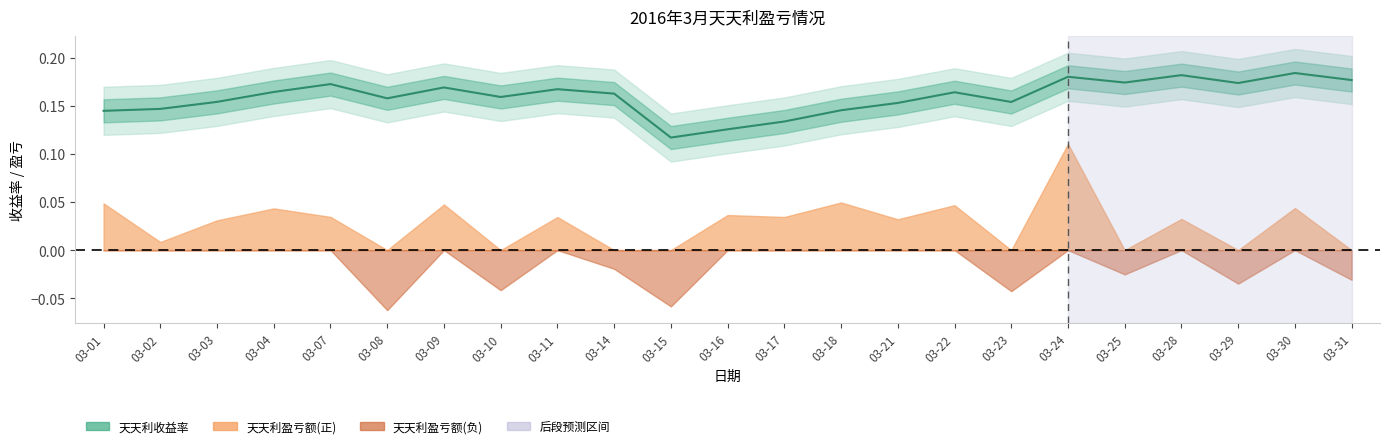

How many lines are shown in the chart?

1